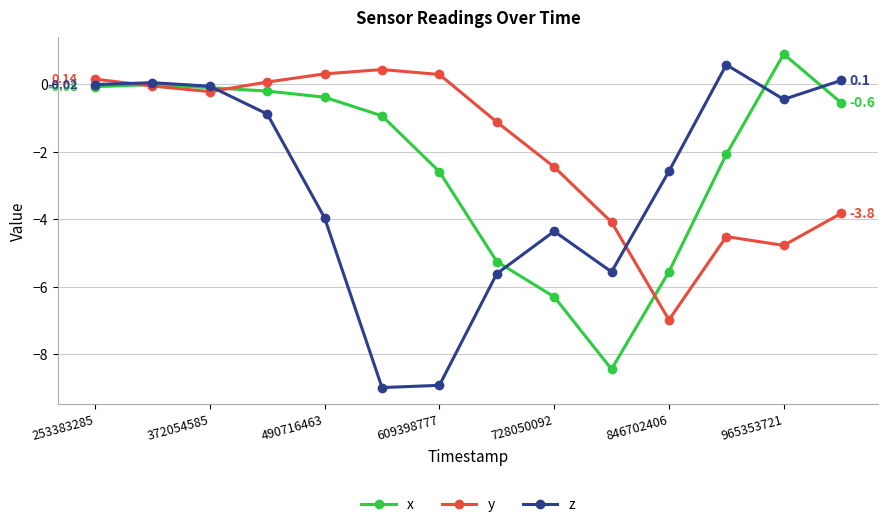

In y, how many points are higher than both neighbors (excluding endpoints)?

2